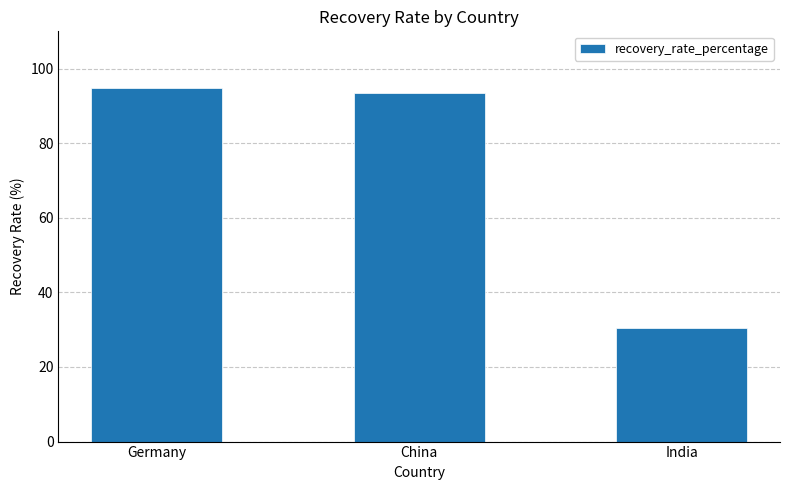

What is the ratio of the value at China to the value at India?

3.1